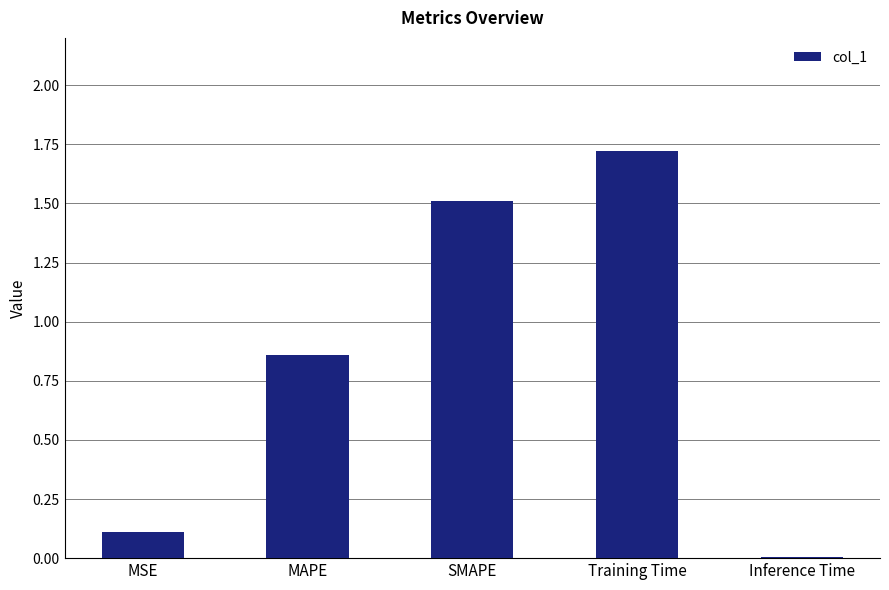

Between Inference Time and SMAPE, which is larger?

SMAPE